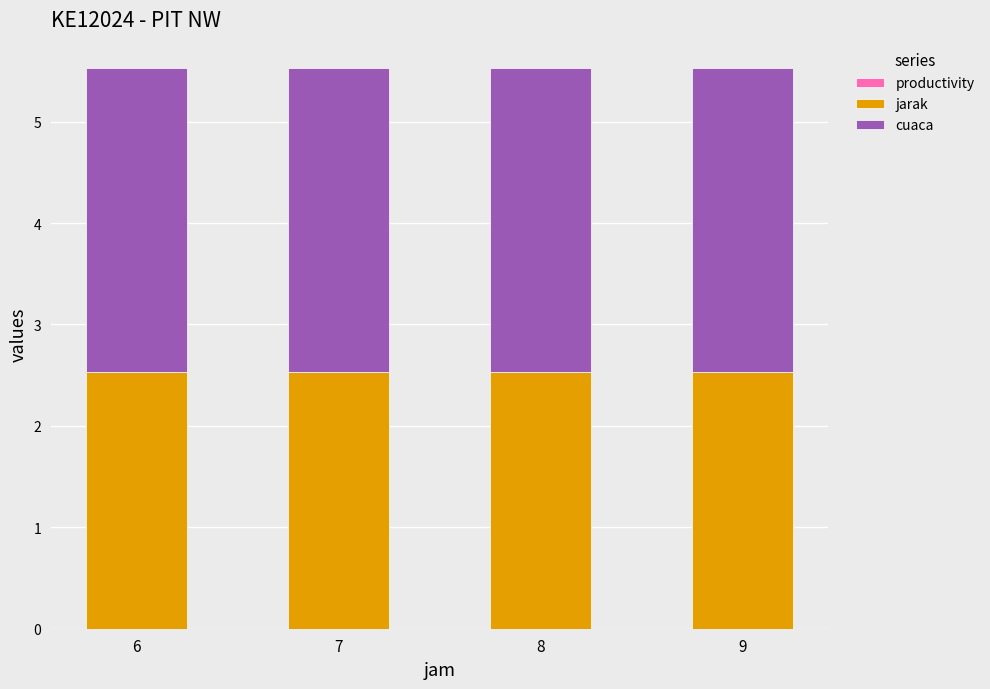

What is the total value across all series at 9?

5.5